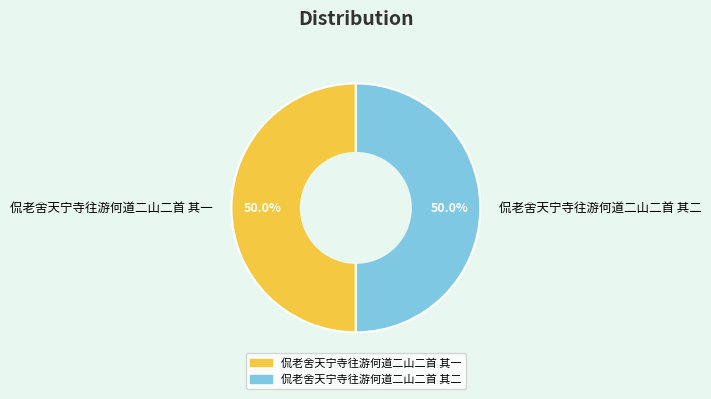

Approximately how many times larger is the value at 侃老舍天宁寺往游何道二山二首 其二 compared to 侃老舍天宁寺往游何道二山二首 其一?

1.0